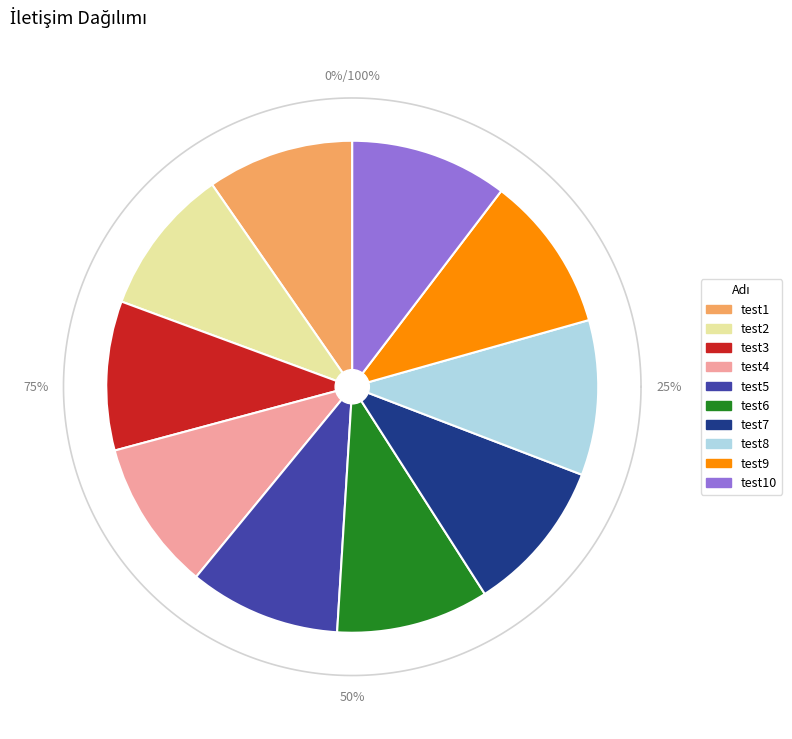

What is the largest slice in the pie chart?

test10